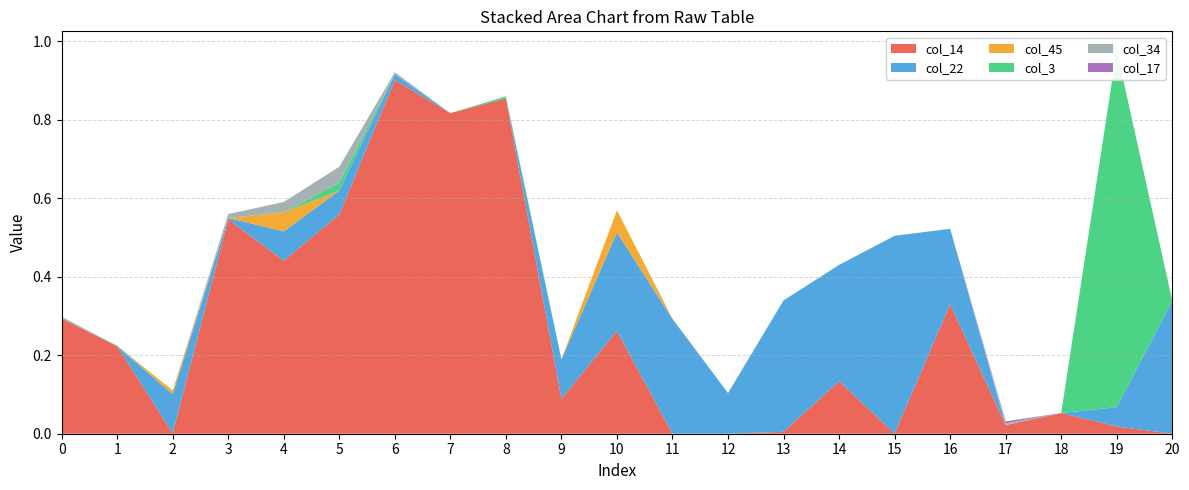

Reading left to right, what are all the values shown in this chart?

col_14: 0.3	0.2	0.0	0.5	0.4	0.6	0.9	0.8	0.9	0.1	0.3	0.0	0.0	0.0	0.1	0.0	0.3	0.0	0.1	0.0	0.0
col_22: 0.0	0.0	0.1	0.0	0.1	0.1	0.0	0.0	0.0	0.1	0.3	0.3	0.1	0.3	0.3	0.5	0.2	0.0	0.0	0.0	0.3
col_45: 0.0	0.0	0.0	0.0	0.0	0.0	0.0	0.0	0.0	0.0	0.1	0.0	0.0	0.0	0.0	0.0	0.0	0.0	0.0	0.0	0.0
col_3: 0.0	0.0	0.0	0.0	0.0	0.0	0.0	0.0	0.0	0.0	0.0	0.0	0.0	0.0	0.0	0.0	0.0	0.0	0.0	0.9	0.0
col_34: 0.0	0.0	0.0	0.0	0.0	0.0	0.0	0.0	0.0	0.0	0.0	0.0	0.0	0.0	0.0	0.0	0.0	0.0	0.0	0.0	0.0
col_17: 0.0	0.0	0.0	0.0	0.0	0.0	0.0	0.0	0.0	0.0	0.0	0.0	0.0	0.0	0.0	0.0	0.0	0.0	0.0	0.0	0.0